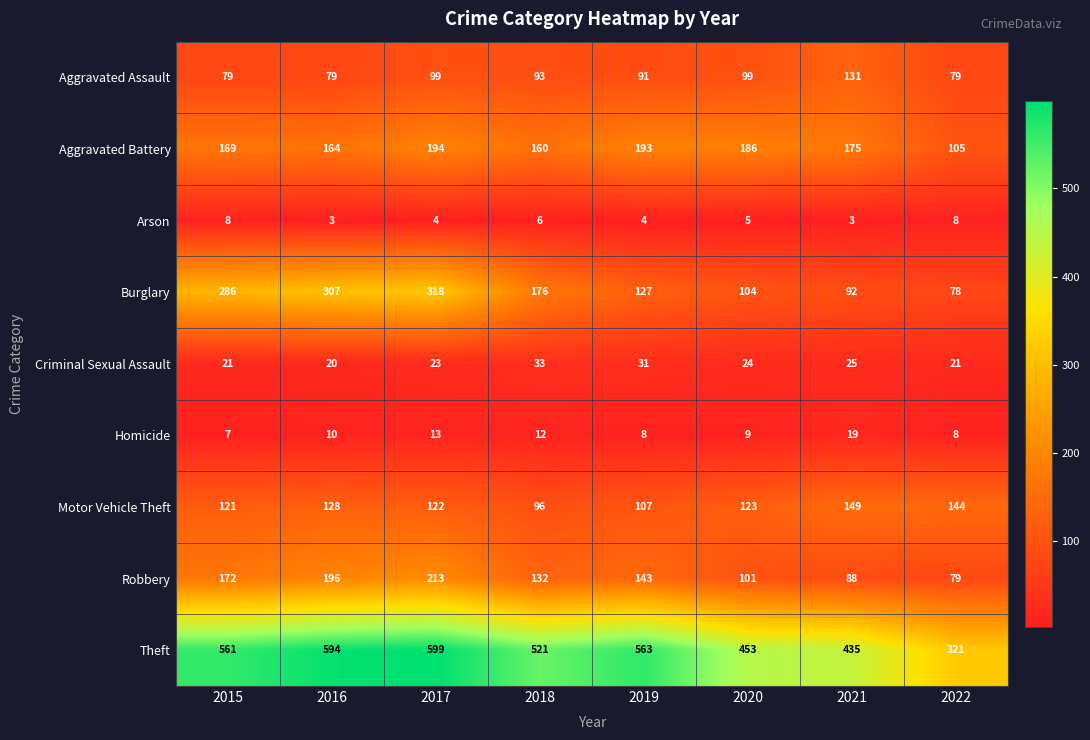

List the series in order of their peak value, highest first.

Theft, Burglary, Robbery, Aggravated Battery, Motor Vehicle Theft, Aggravated Assault, Criminal Sexual Assault, Homicide, Arson